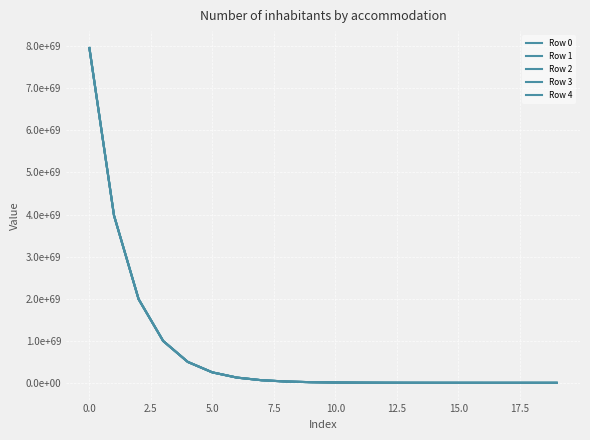

Does the chart have visible grid lines?

Yes